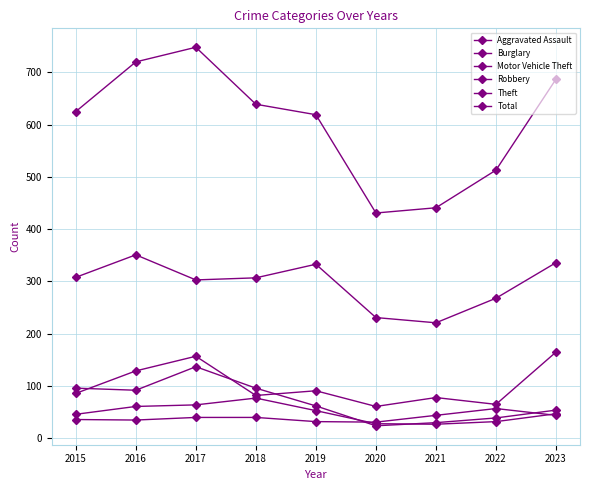

How many interior local valleys does the Theft series have?

2